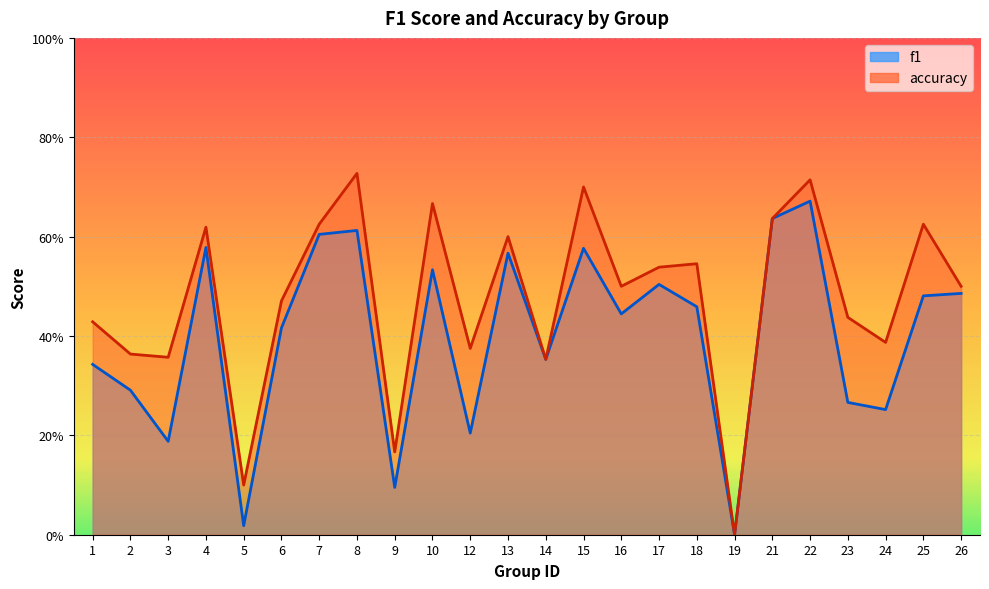

At which label does f1 reach its minimum?

19